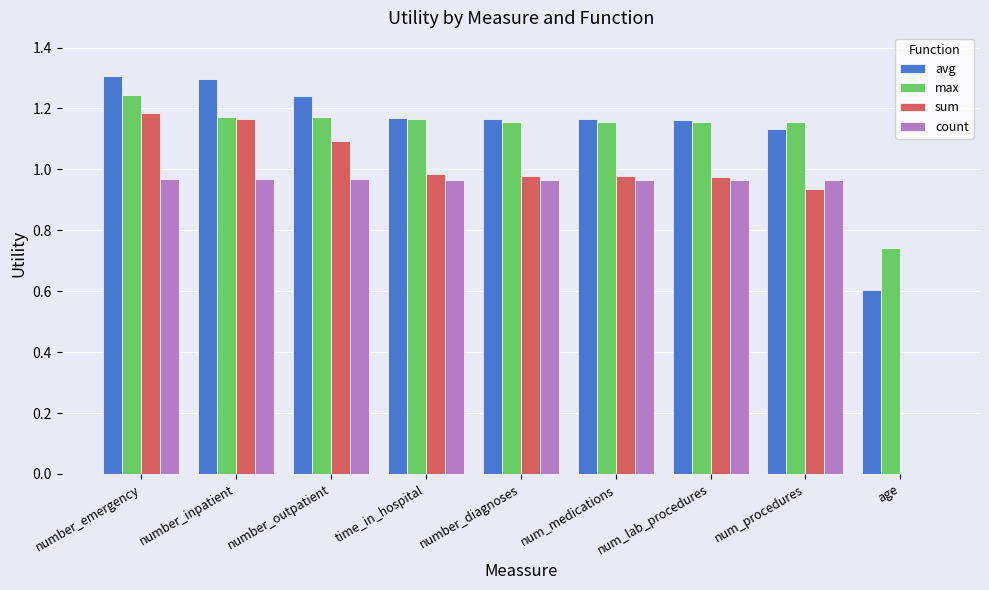

The value of avg at num_procedures is 1.1. True or false?

True